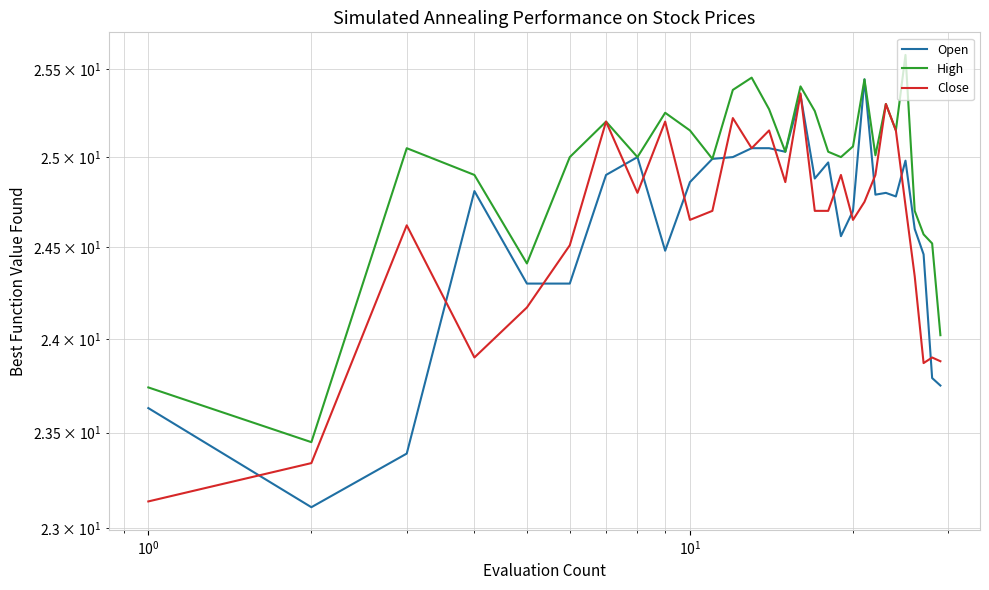

How many lines are shown in the chart?

3